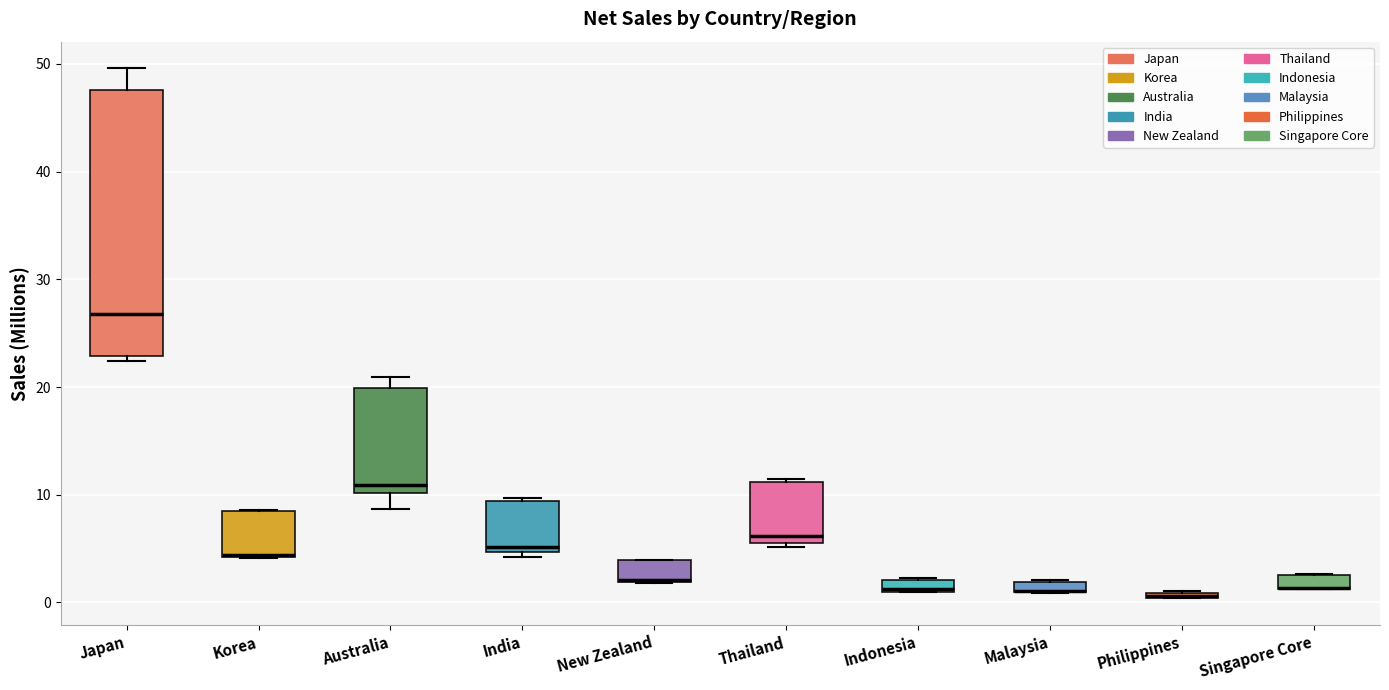

Where is the upper edge of the box for Japan on the y-axis? The values are not printed on the chart, so give them approximately, as read against the axis.

48